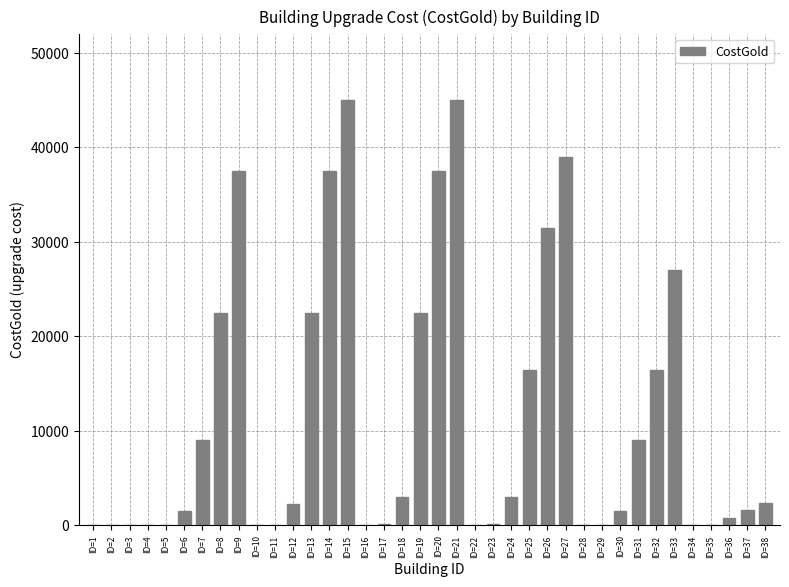

The chart shows a value of 22500 at ID=13. True or false?

True